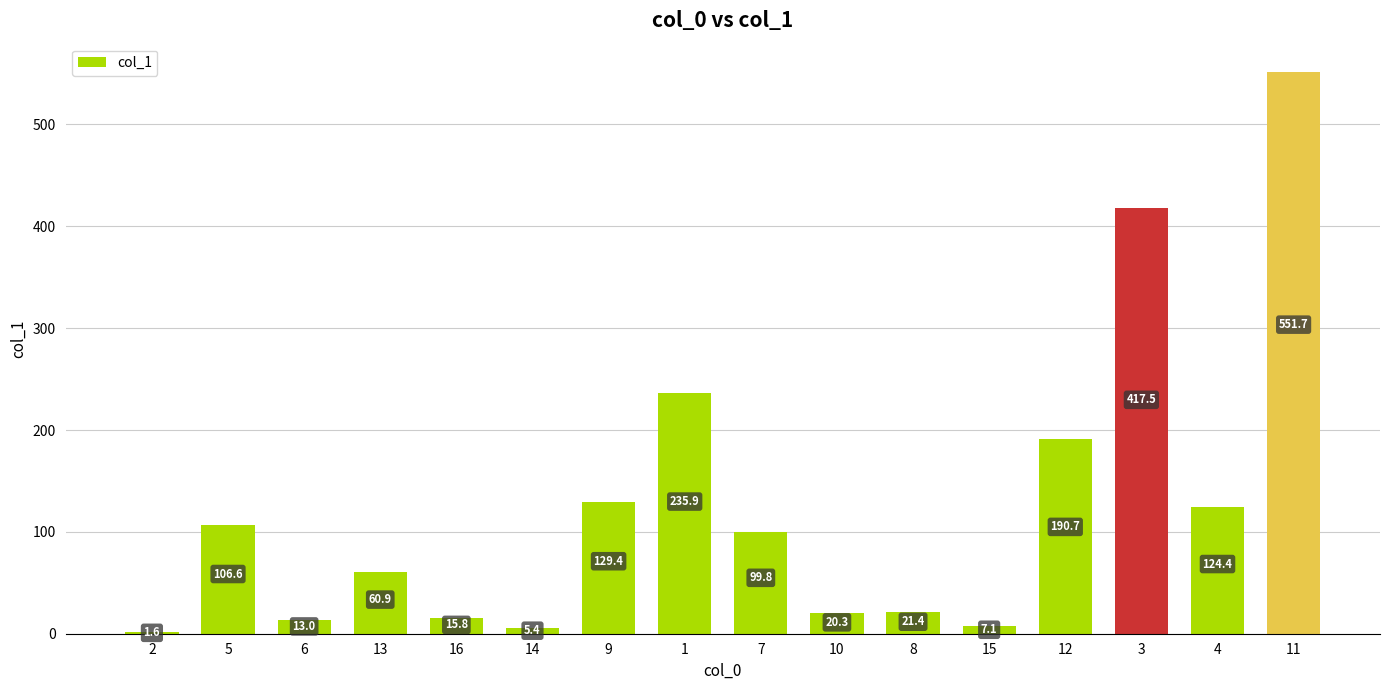

Reading left to right, extract all data points from this chart.

1.6	106.6	13.0	60.9	15.8	5.4	129.4	235.9	99.8	20.3	21.4	7.1	190.7	417.5	124.4	551.7